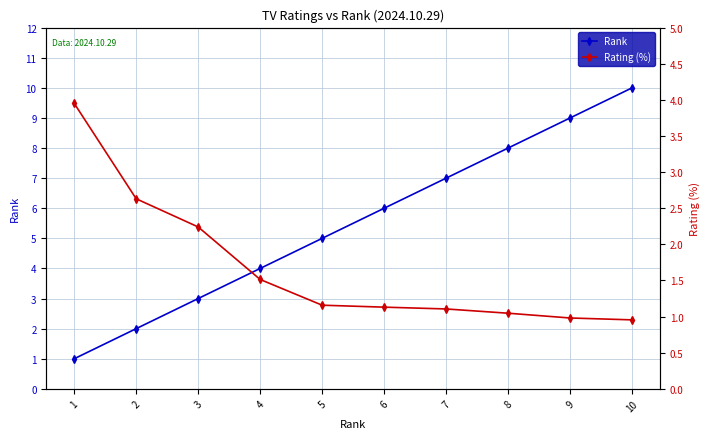

At 6, list the series in order from largest to smallest.

Rank, Rating (%)